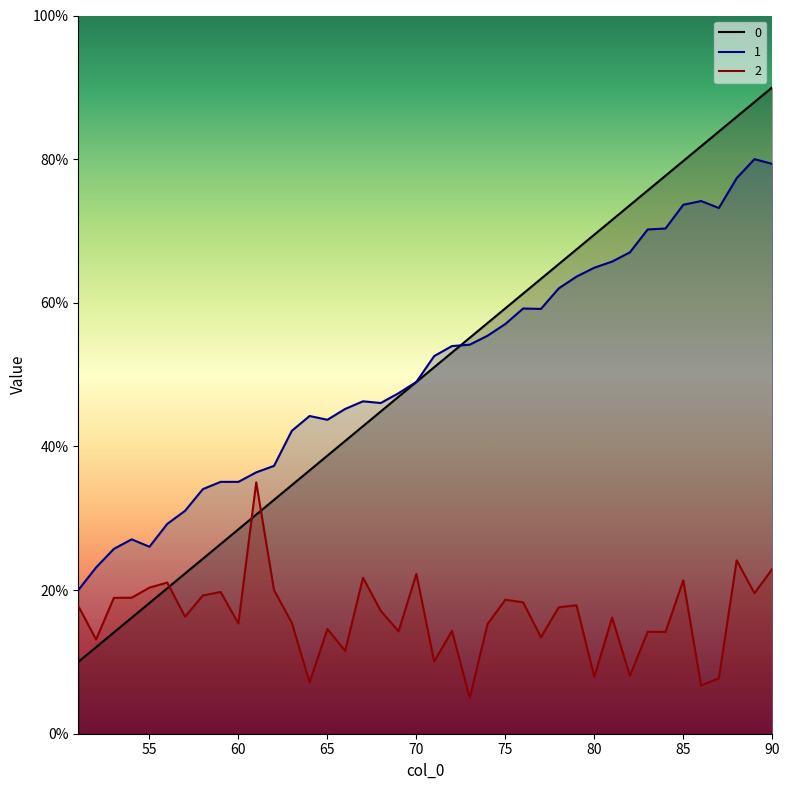

At which label does 1 reach its minimum?

51